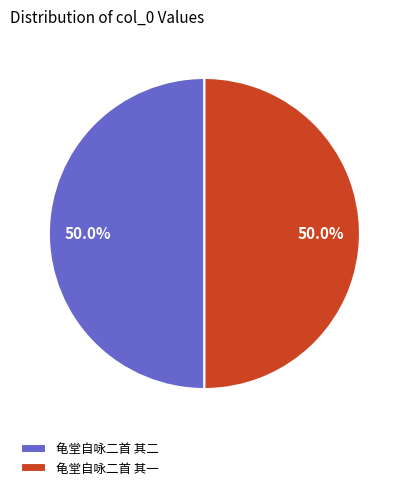

How much of the chart is everything except 龟堂自咏二首 其一?

50.0%